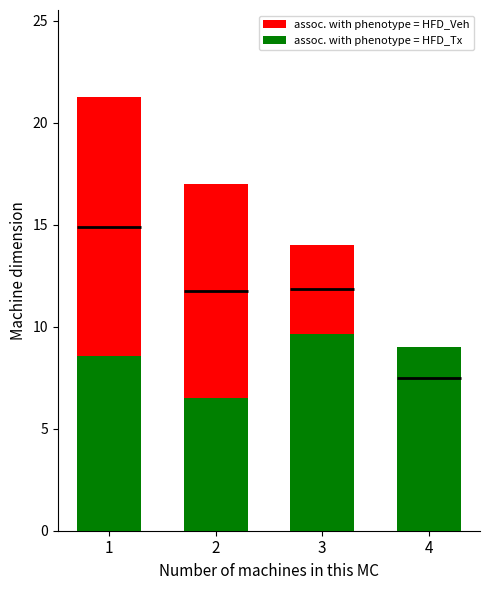

What is the difference between the maximum and minimum values in the assoc. with phenotype = HFD_Tx series?

3.2